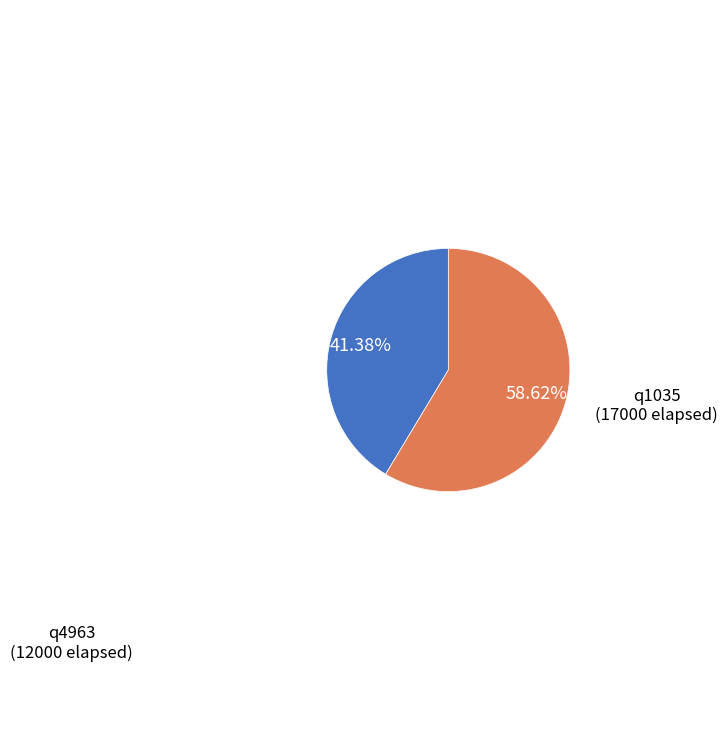

Which slice represents more than half of the pie?

q1035